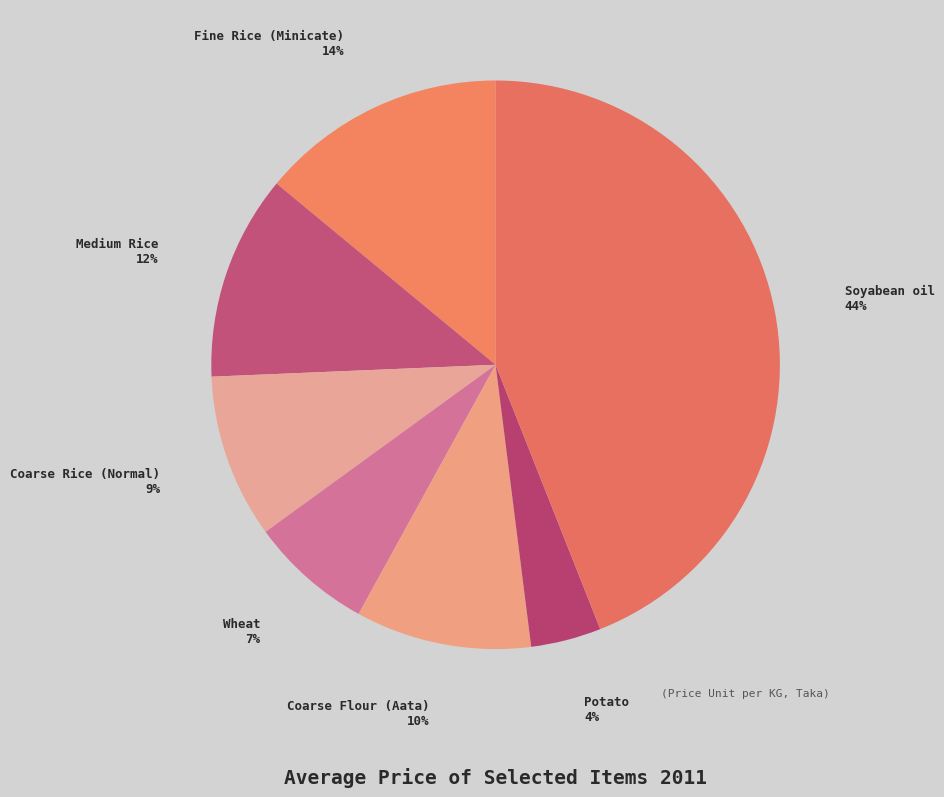

How many segments does this pie chart have?

7